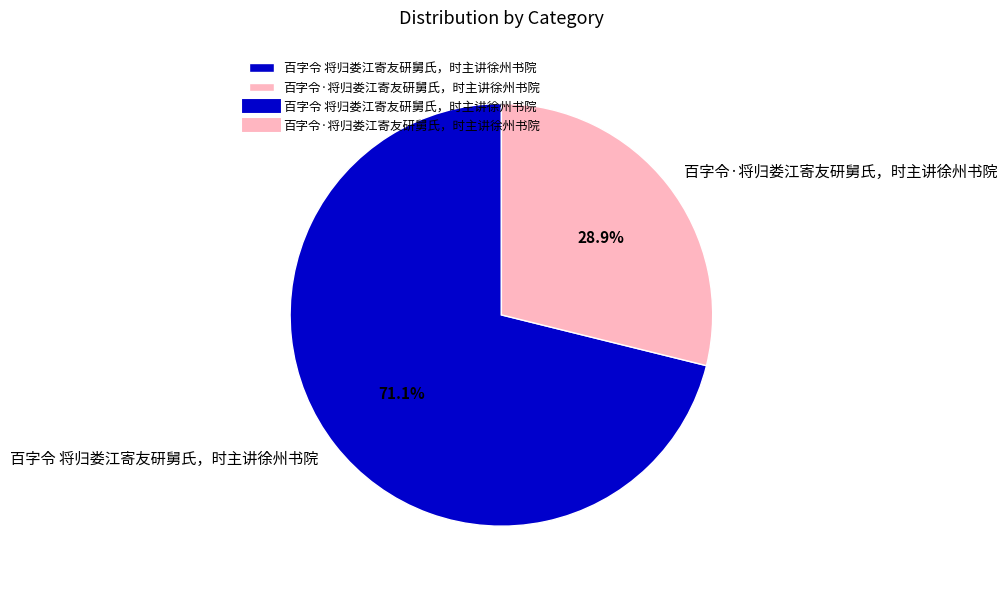

The 百字令·将归娄江寄友研舅氏，时主讲徐州书院 slice represents 29% of the pie. True or false?

True